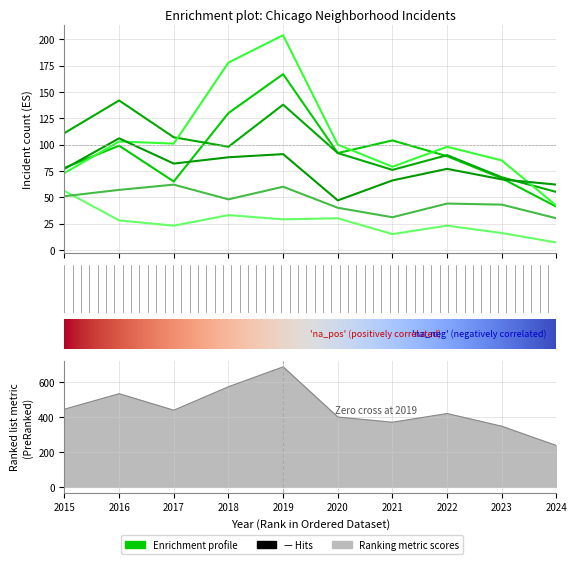

Does the chart display data point markers on the line(s)?

No